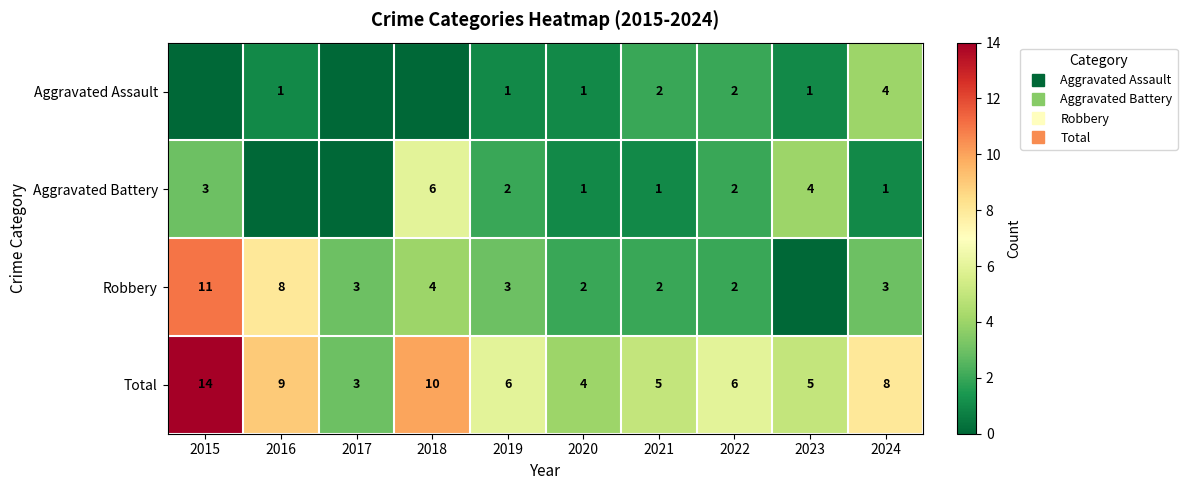

What is the sum of all Aggravated Assault values?

12